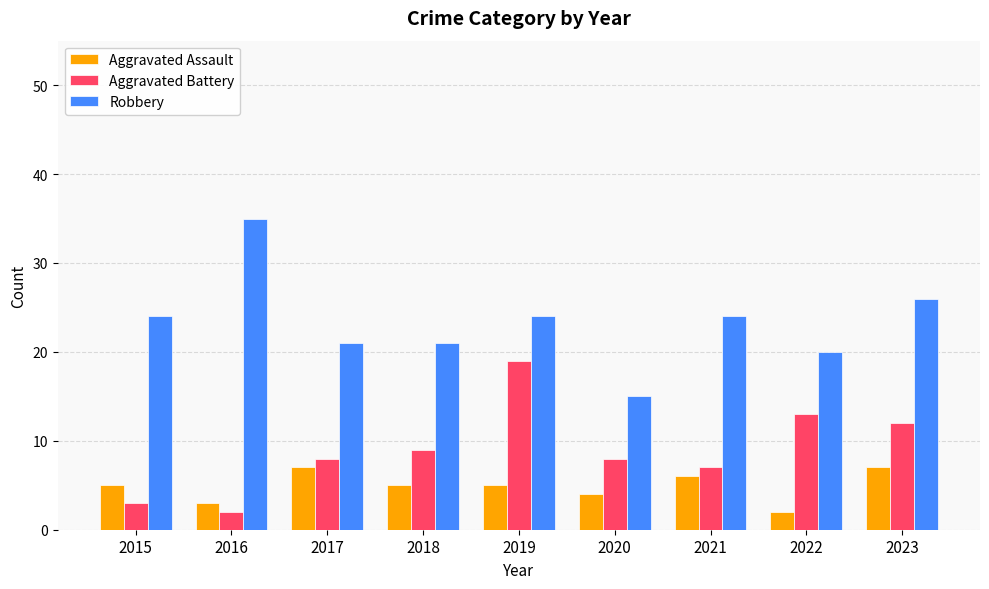

What is the difference between the maximum and minimum values in the Robbery series?

20